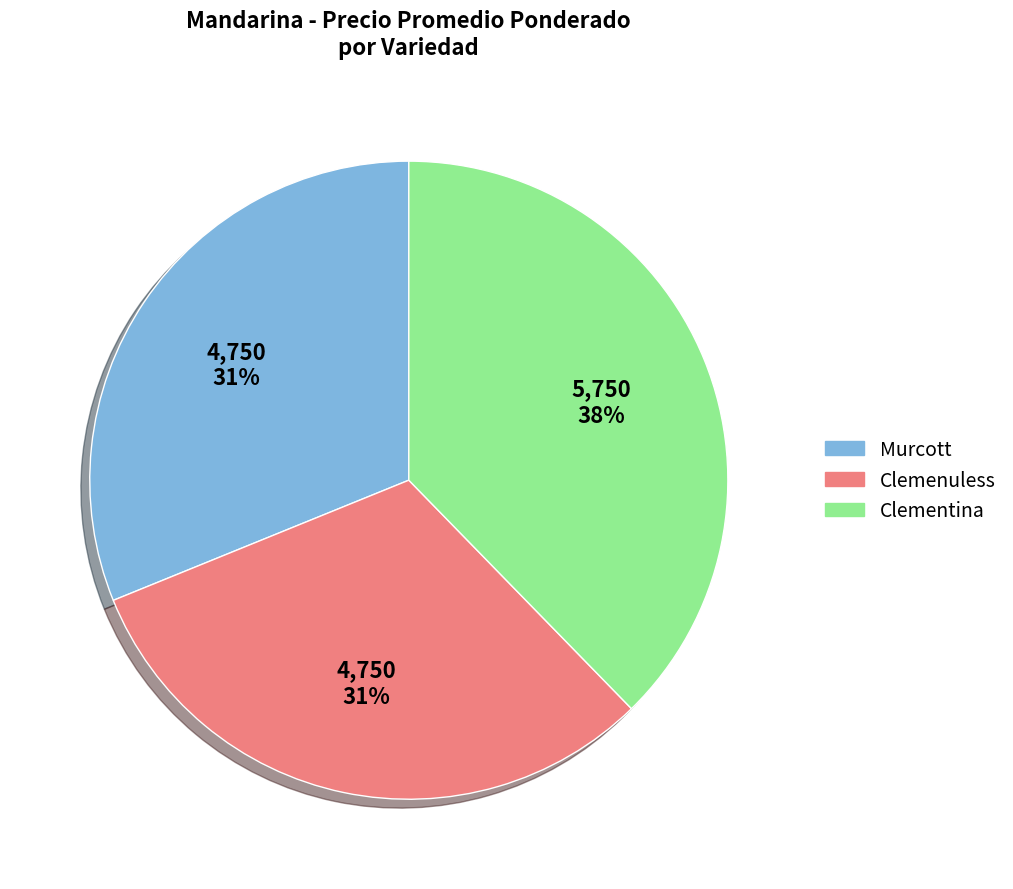

Approximately how many times larger is the value at Clementina compared to Clemenuless?

1.2